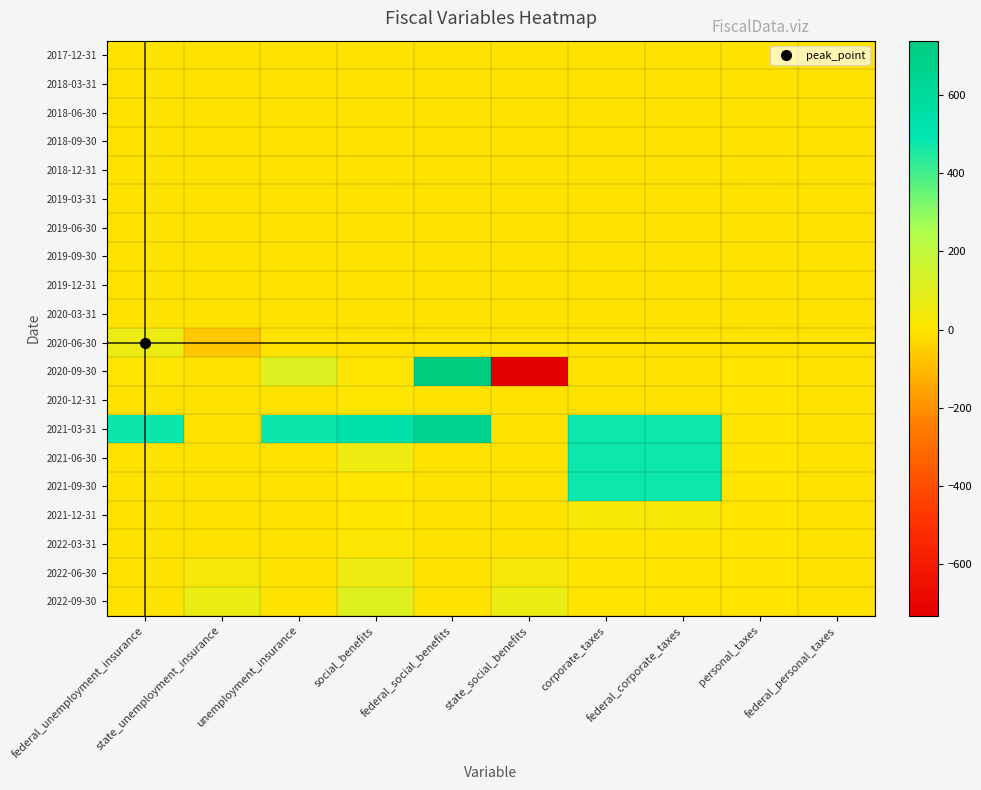

Reading right to left, list all the values displayed in this chart.

2017-12-31: federal_personal_taxes=0.0	personal_taxes=0.0	federal_corporate_taxes=0.0	corporate_taxes=0.0	state_social_benefits=0.0	federal_social_benefits=0.0	social_benefits=0.0	unemployment_insurance=0.0	state_unemployment_insurance=0.0	federal_unemployment_insurance=0.0
2018-03-31: federal_personal_taxes=0.0	personal_taxes=0.0	federal_corporate_taxes=0.0	corporate_taxes=0.0	state_social_benefits=0.0	federal_social_benefits=0.0	social_benefits=0.0	unemployment_insurance=0.0	state_unemployment_insurance=0.0	federal_unemployment_insurance=0.0
2018-06-30: federal_personal_taxes=0.0	personal_taxes=0.0	federal_corporate_taxes=0.0	corporate_taxes=0.0	state_social_benefits=0.0	federal_social_benefits=0.0	social_benefits=0.0	unemployment_insurance=0.0	state_unemployment_insurance=0.0	federal_unemployment_insurance=0.0
2018-09-30: federal_personal_taxes=0.0	personal_taxes=0.0	federal_corporate_taxes=0.0	corporate_taxes=0.0	state_social_benefits=0.0	federal_social_benefits=0.0	social_benefits=0.0	unemployment_insurance=0.0	state_unemployment_insurance=0.0	federal_unemployment_insurance=0.0
2018-12-31: federal_personal_taxes=0.0	personal_taxes=0.0	federal_corporate_taxes=0.0	corporate_taxes=0.0	state_social_benefits=0.0	federal_social_benefits=0.0	social_benefits=0.0	unemployment_insurance=0.0	state_unemployment_insurance=0.0	federal_unemployment_insurance=0.0
2019-03-31: federal_personal_taxes=0.0	personal_taxes=0.0	federal_corporate_taxes=0.0	corporate_taxes=0.0	state_social_benefits=0.0	federal_social_benefits=0.0	social_benefits=0.0	unemployment_insurance=0.0	state_unemployment_insurance=0.0	federal_unemployment_insurance=0.0
2019-06-30: federal_personal_taxes=0.0	personal_taxes=0.0	federal_corporate_taxes=0.0	corporate_taxes=0.0	state_social_benefits=0.0	federal_social_benefits=0.0	social_benefits=0.0	unemployment_insurance=0.0	state_unemployment_insurance=0.0	federal_unemployment_insurance=0.0
2019-09-30: federal_personal_taxes=0.0	personal_taxes=0.0	federal_corporate_taxes=0.0	corporate_taxes=0.0	state_social_benefits=0.0	federal_social_benefits=0.0	social_benefits=0.0	unemployment_insurance=0.0	state_unemployment_insurance=0.0	federal_unemployment_insurance=0.0
2019-12-31: federal_personal_taxes=0.0	personal_taxes=0.0	federal_corporate_taxes=0.0	corporate_taxes=0.0	state_social_benefits=0.0	federal_social_benefits=0.0	social_benefits=0.0	unemployment_insurance=0.0	state_unemployment_insurance=0.0	federal_unemployment_insurance=0.0
2020-03-31: federal_personal_taxes=0.0	personal_taxes=0.0	federal_corporate_taxes=0.0	corporate_taxes=0.0	state_social_benefits=0.0	federal_social_benefits=0.0	social_benefits=0.0	unemployment_insurance=0.0	state_unemployment_insurance=0.0	federal_unemployment_insurance=0.0
2020-06-30: federal_personal_taxes=0.0	personal_taxes=0.0	federal_corporate_taxes=0.0	corporate_taxes=0.0	state_social_benefits=0.0	federal_social_benefits=0.0	social_benefits=0.0	unemployment_insurance=0.0	state_unemployment_insurance=-66.1	federal_unemployment_insurance=66.1
2020-09-30: federal_personal_taxes=0.2	personal_taxes=0.6	federal_corporate_taxes=0.2	corporate_taxes=0.2	state_social_benefits=-732.1	federal_social_benefits=739.0	social_benefits=7.3	unemployment_insurance=112.7	state_unemployment_insurance=0.0	federal_unemployment_insurance=7.1
2020-12-31: federal_personal_taxes=0.2	personal_taxes=0.6	federal_corporate_taxes=-0.0	corporate_taxes=-0.0	state_social_benefits=0.0	federal_social_benefits=0.3	social_benefits=7.5	unemployment_insurance=0.0	state_unemployment_insurance=0.0	federal_unemployment_insurance=0.0
2021-03-31: federal_personal_taxes=0.2	personal_taxes=0.6	federal_corporate_taxes=477.2	corporate_taxes=477.2	state_social_benefits=0.0	federal_social_benefits=664.0	social_benefits=537.3	unemployment_insurance=480.0	state_unemployment_insurance=0.0	federal_unemployment_insurance=480.0
2021-06-30: federal_personal_taxes=0.2	personal_taxes=0.6	federal_corporate_taxes=477.2	corporate_taxes=477.2	state_social_benefits=0.0	federal_social_benefits=0.0	social_benefits=57.3	unemployment_insurance=0.0	state_unemployment_insurance=0.0	federal_unemployment_insurance=0.0
2021-09-30: federal_personal_taxes=0.2	personal_taxes=0.6	federal_corporate_taxes=477.2	corporate_taxes=477.2	state_social_benefits=0.0	federal_social_benefits=0.0	social_benefits=5.3	unemployment_insurance=0.0	state_unemployment_insurance=0.0	federal_unemployment_insurance=0.0
2021-12-31: federal_personal_taxes=0.2	personal_taxes=0.6	federal_corporate_taxes=22.5	corporate_taxes=22.5	state_social_benefits=0.0	federal_social_benefits=0.0	social_benefits=5.3	unemployment_insurance=0.0	state_unemployment_insurance=0.0	federal_unemployment_insurance=0.0
2022-03-31: federal_personal_taxes=0.2	personal_taxes=0.7	federal_corporate_taxes=2.5	corporate_taxes=2.5	state_social_benefits=0.0	federal_social_benefits=0.0	social_benefits=14.7	unemployment_insurance=0.0	state_unemployment_insurance=0.0	federal_unemployment_insurance=0.0
2022-06-30: federal_personal_taxes=0.2	personal_taxes=0.7	federal_corporate_taxes=2.5	corporate_taxes=2.5	state_social_benefits=34.4	federal_social_benefits=0.0	social_benefits=60.8	unemployment_insurance=0.0	state_unemployment_insurance=34.4	federal_unemployment_insurance=0.0
2022-09-30: federal_personal_taxes=0.2	personal_taxes=0.7	federal_corporate_taxes=2.5	corporate_taxes=2.5	state_social_benefits=67.0	federal_social_benefits=0.0	social_benefits=108.8	unemployment_insurance=0.0	state_unemployment_insurance=67.0	federal_unemployment_insurance=0.0